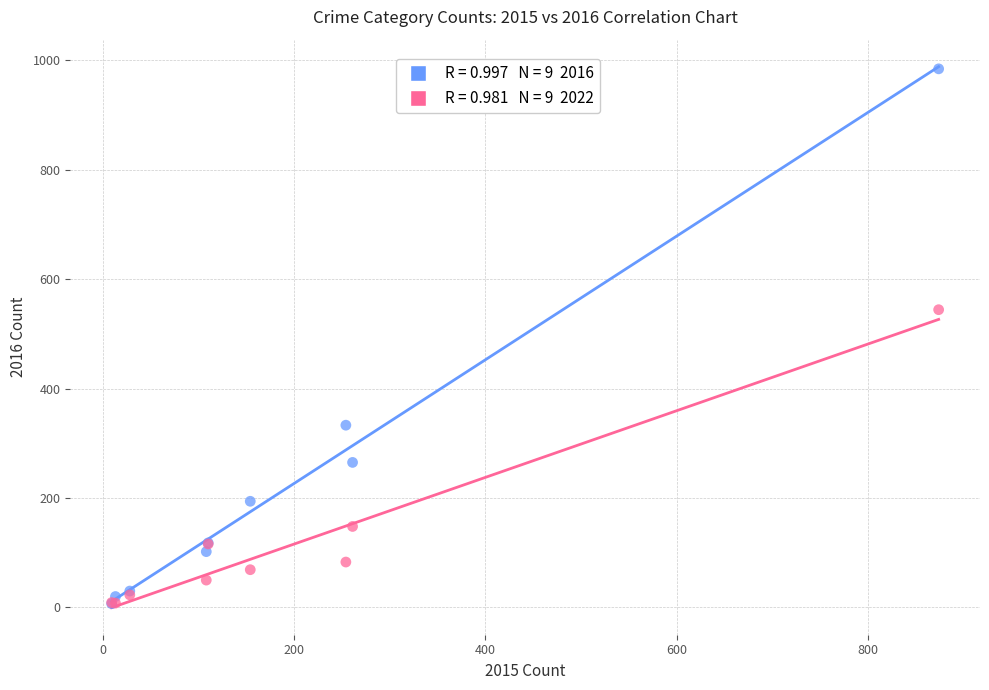

Across all series, what Y value is closest to 495?

544